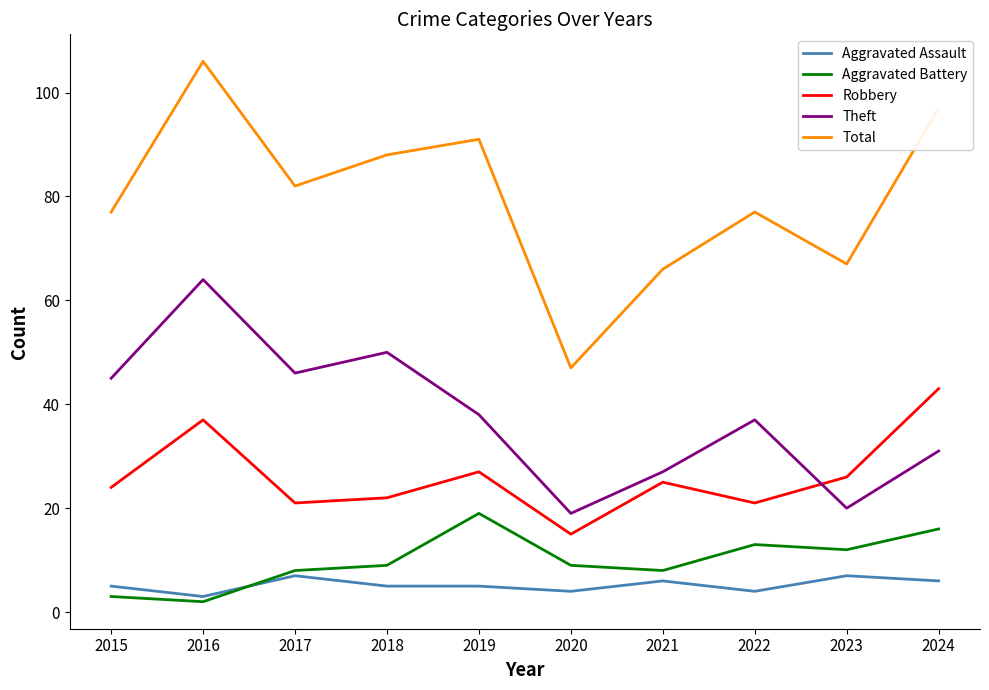

At how many categories does at least one series exceed 70?

7